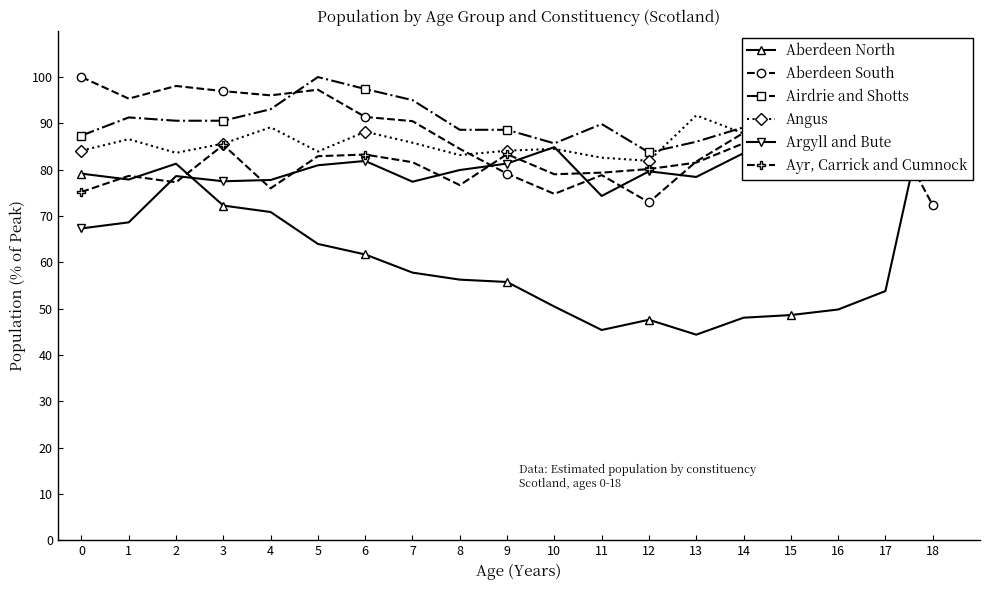

How many data points in Airdrie and Shotts are above 90?

11